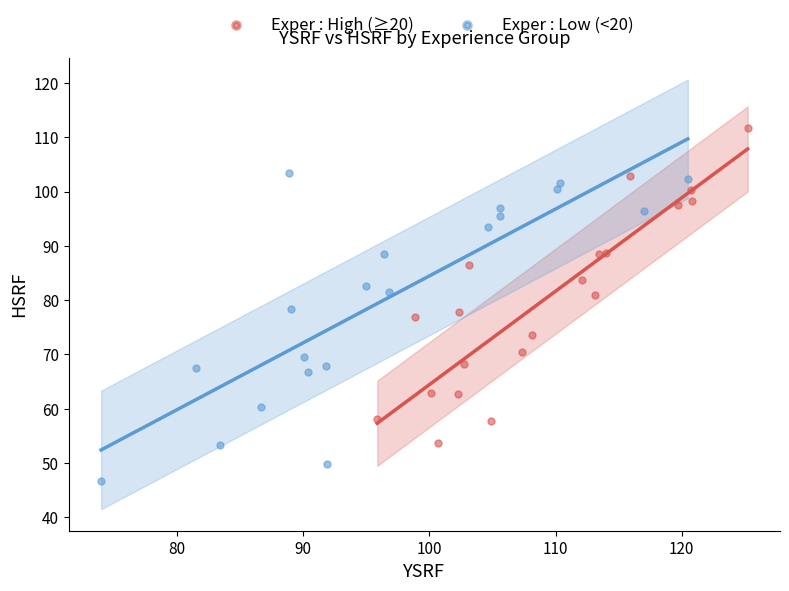

Which series contains the lowest Y value?

Exper : Low (<20)